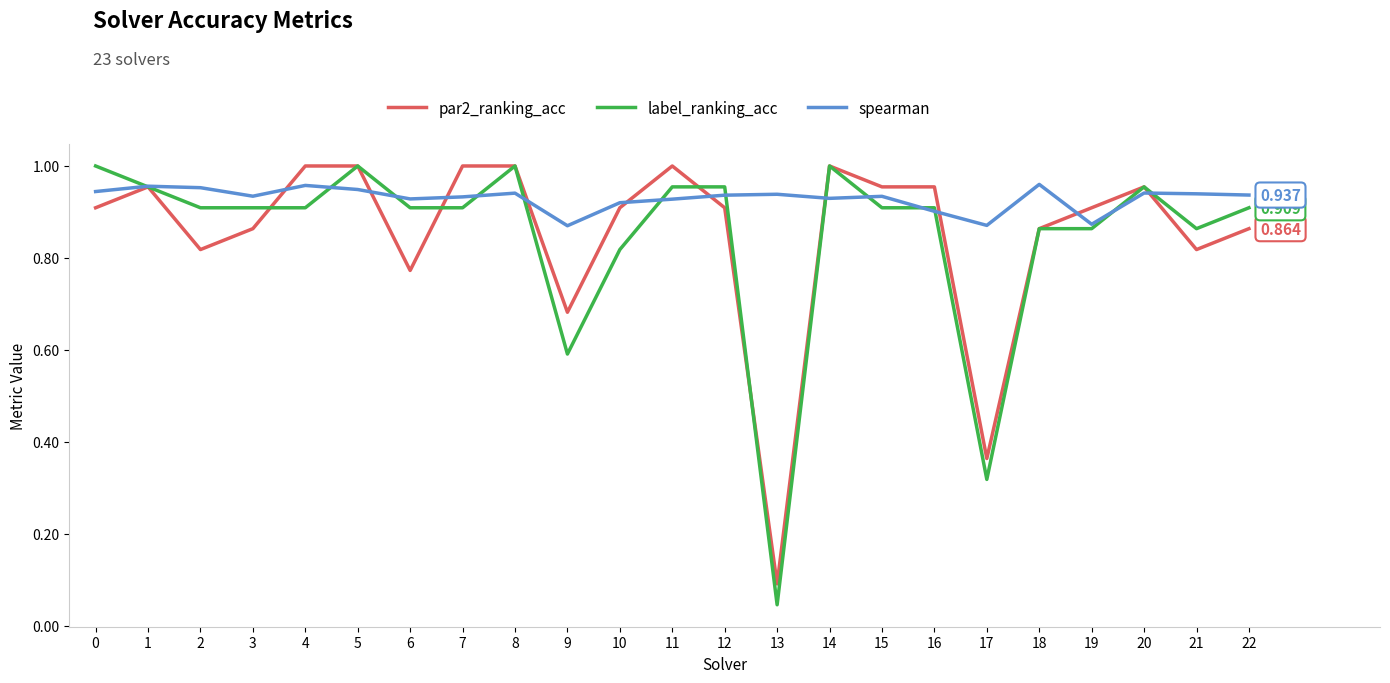

Which series has the largest total across all categories?

spearman